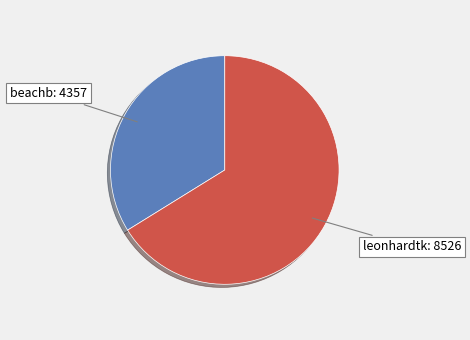

Do leonhardtk and beachb together represent more than half of the pie?

Yes